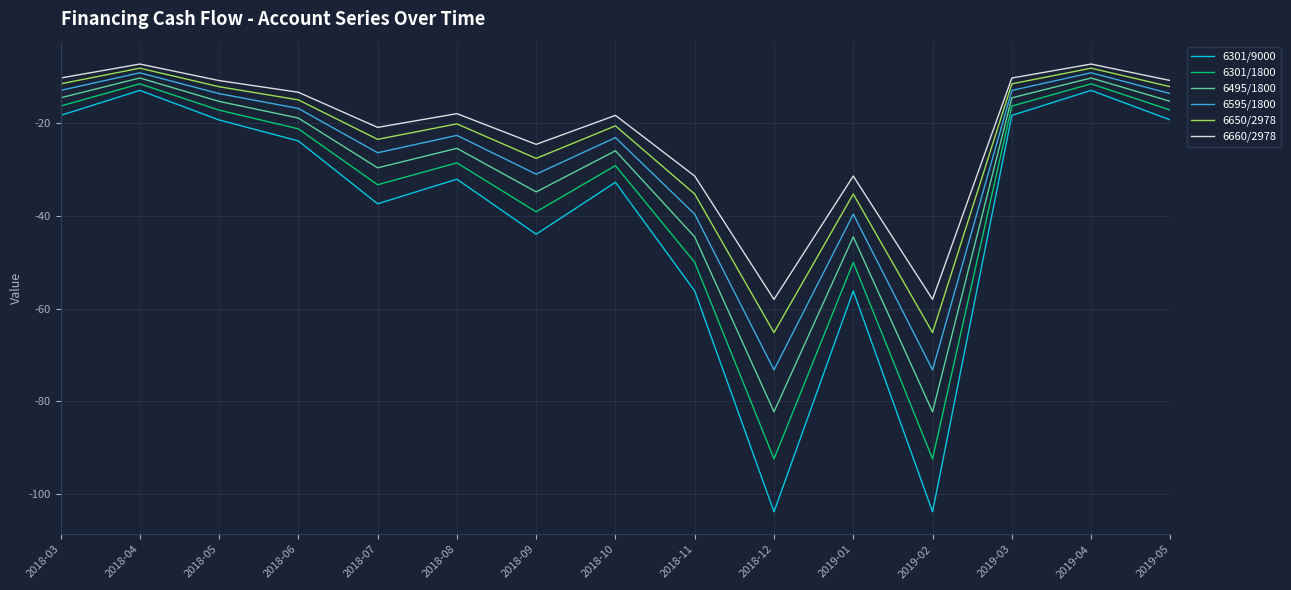

What is the highest value of the 6660/2978 series?

-7.2